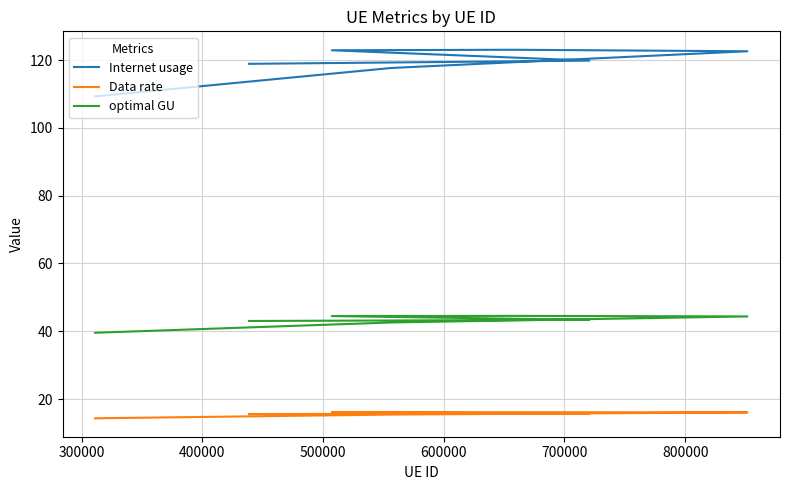

At which category is the sum across all series the highest?

500000